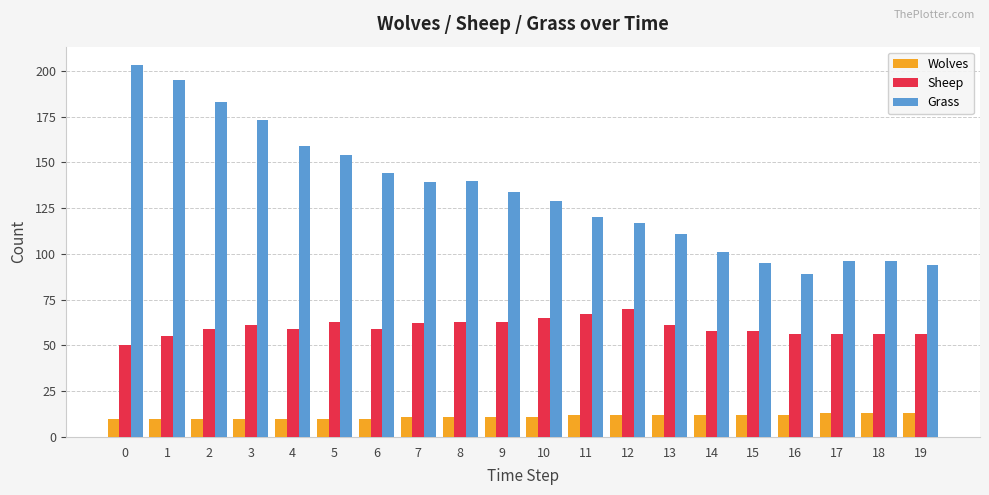

List the series in order of their peak value, highest first.

Grass, Sheep, Wolves